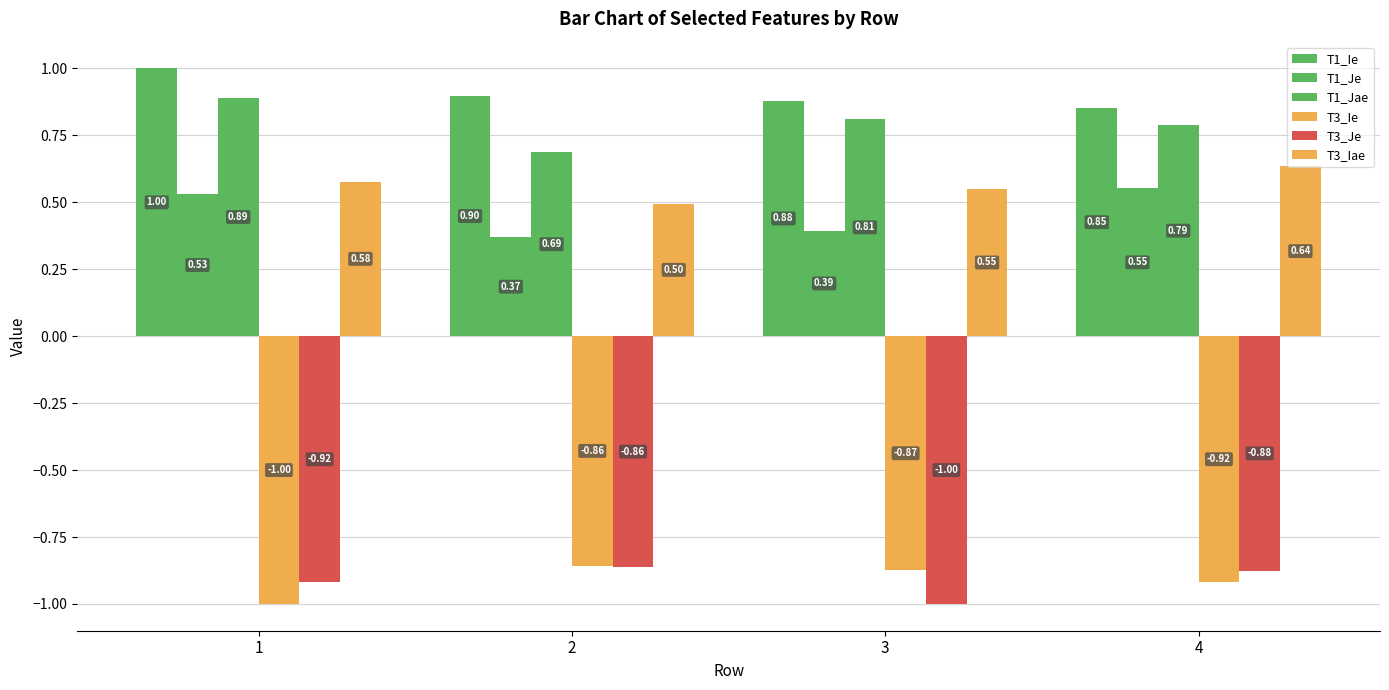

Does the chart contain stacked bars?

No